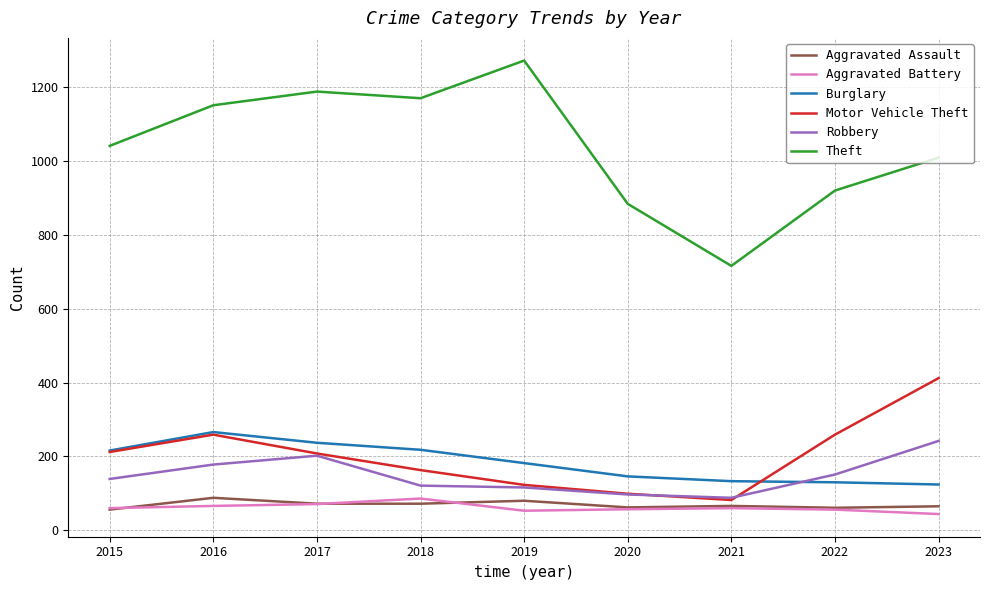

The Robbery series shows 178 at 2016. True or false?

True